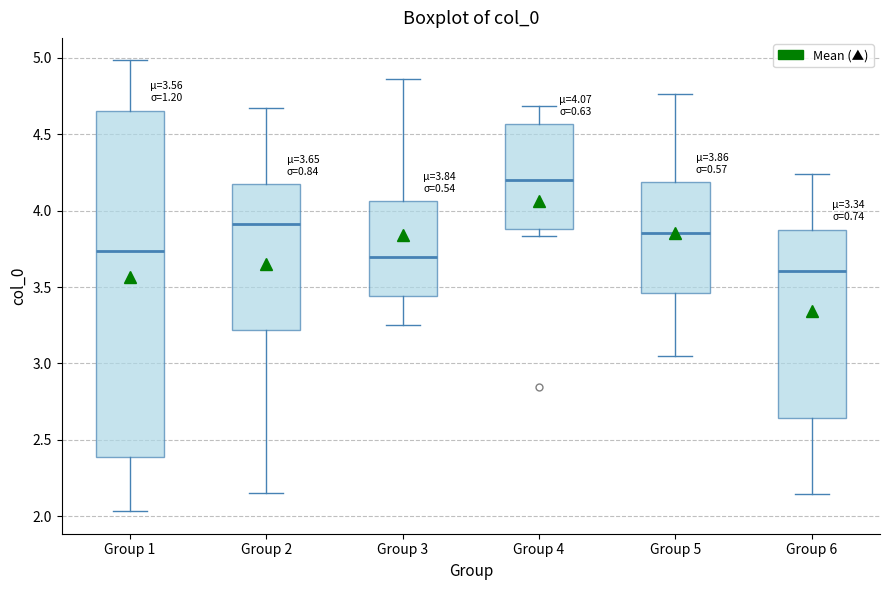

Which box has the highest median line?

Group 4